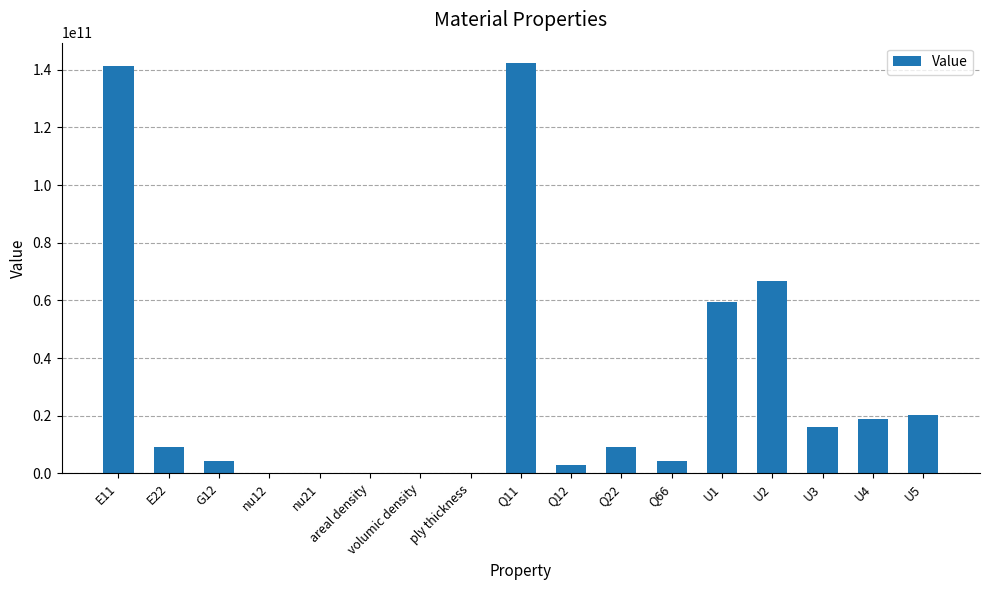

What is the sum of the values at U5 and Q22?

29422257087.6